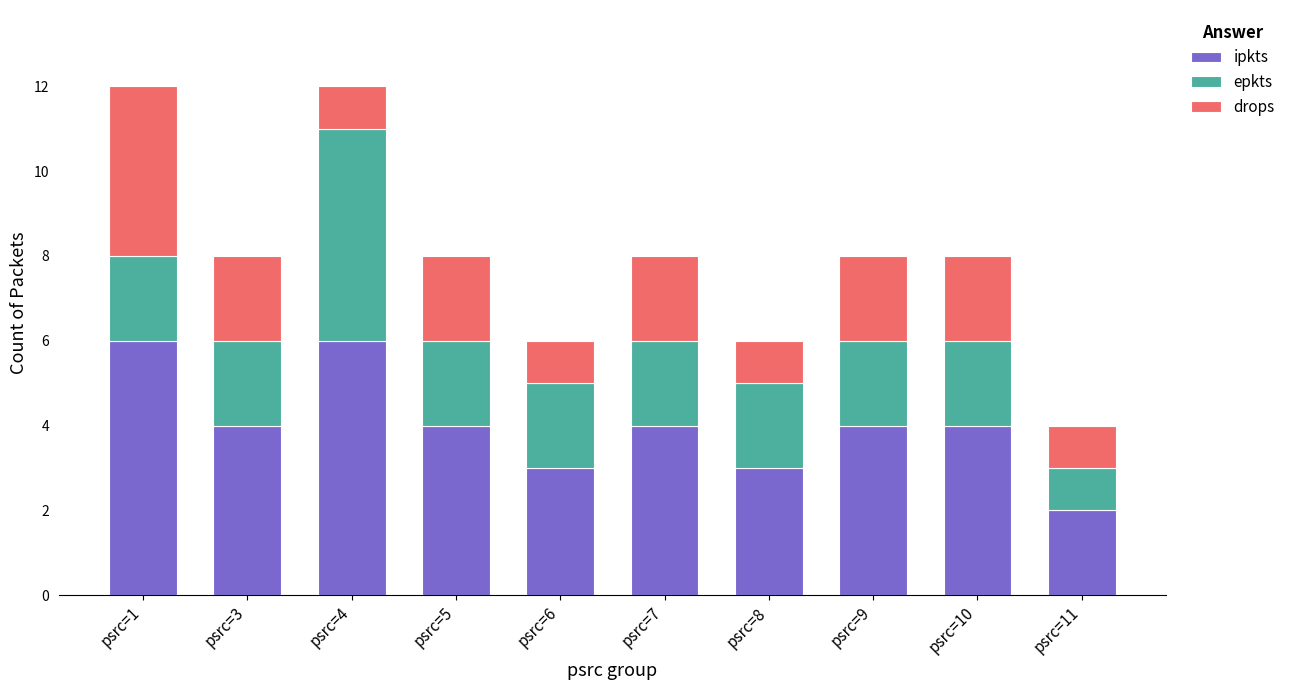

What are all the series names shown in the legend?

ipkts, epkts, drops